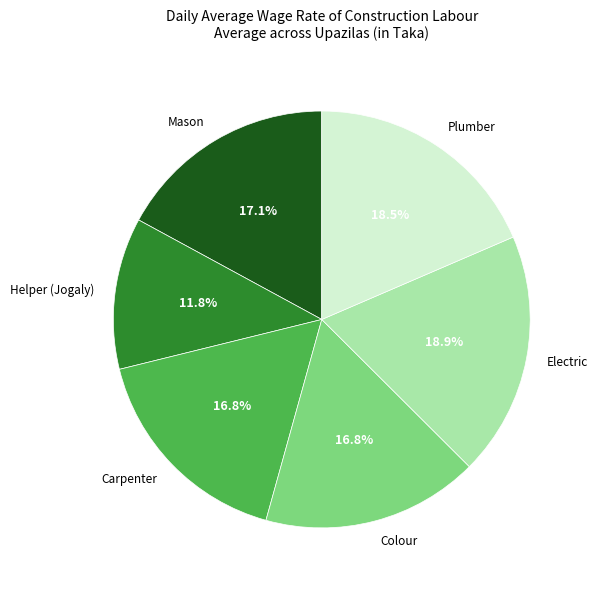

Is there any slice that represents more than half of the pie?

No